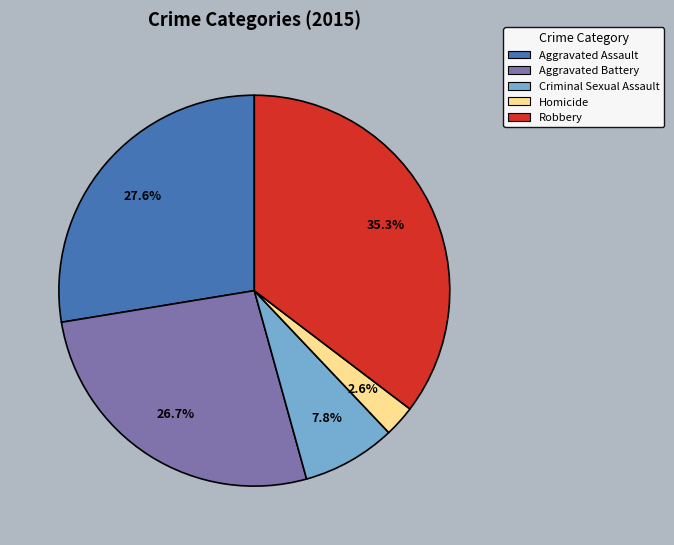

Does Criminal Sexual Assault account for over 50% of the chart?

No